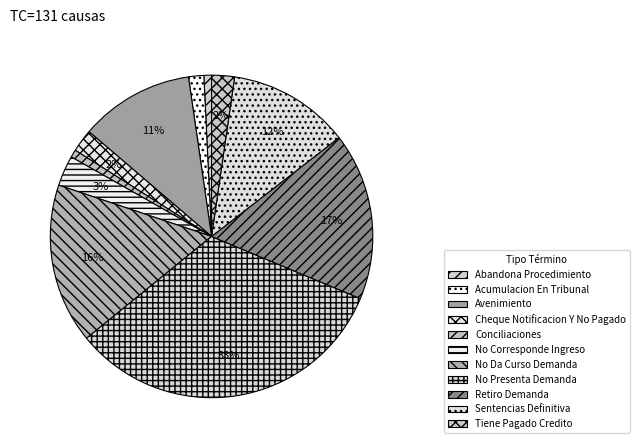

How many slices are in this pie chart?

11